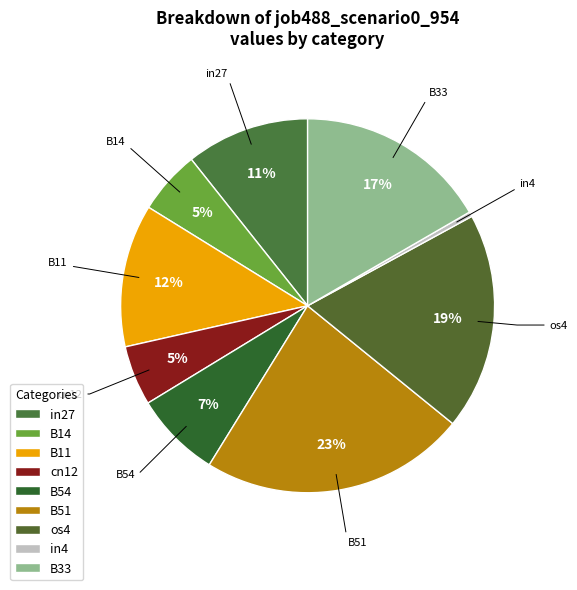

To the nearest percent, what is the average slice percentage?

11%